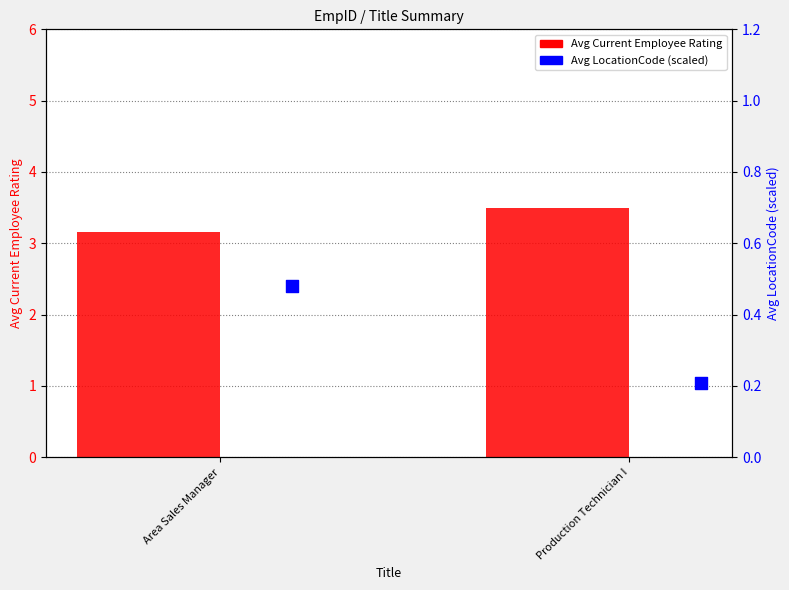

Which series reaches the minimum Y coordinate?

Avg LocationCode (scaled)